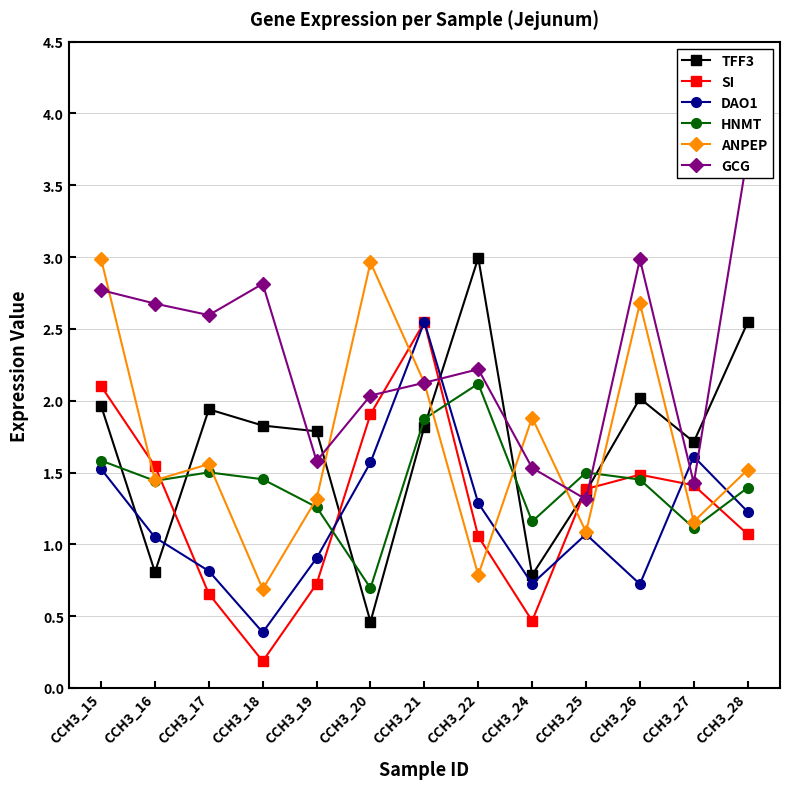

Is the value of DAO1 at CCH3_27 greater than the value of TFF3 at CCH3_16?

Yes